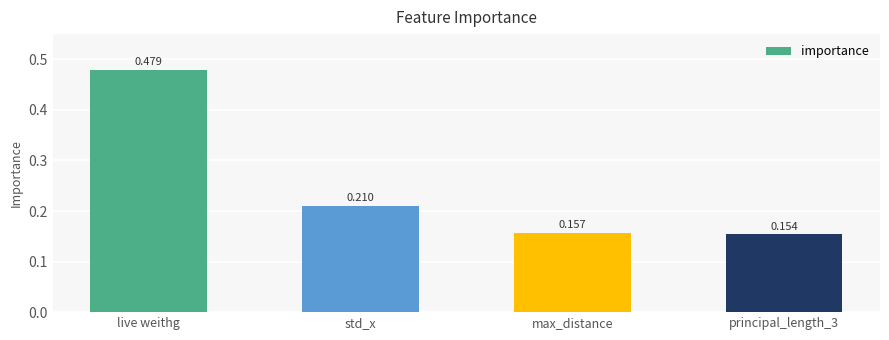

Are the bars horizontal?

No